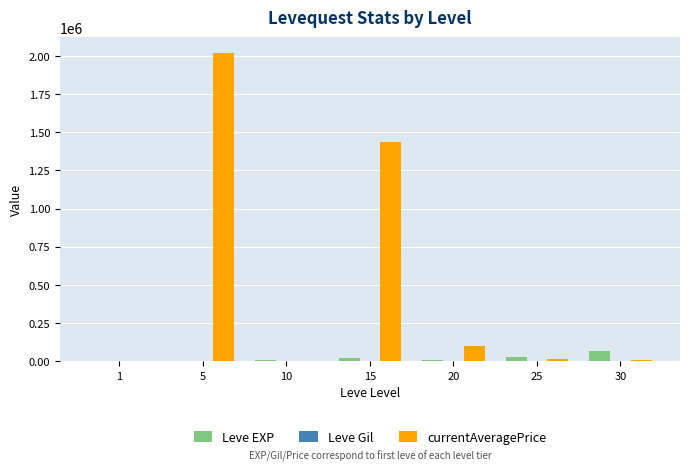

Between 5 and 20, which series saw the biggest shift?

currentAveragePrice